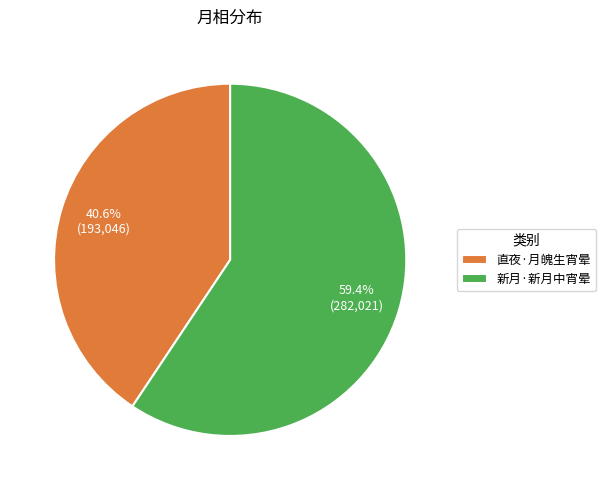

The 新月·新月中宵晕 slice represents 59% of the pie. True or false?

True